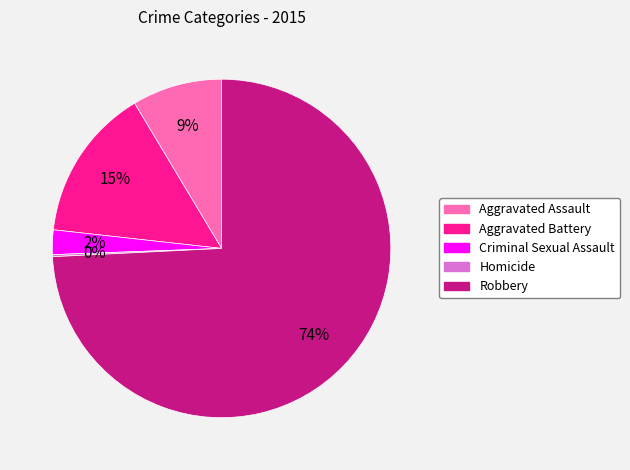

Which category has the biggest portion of the pie?

Robbery